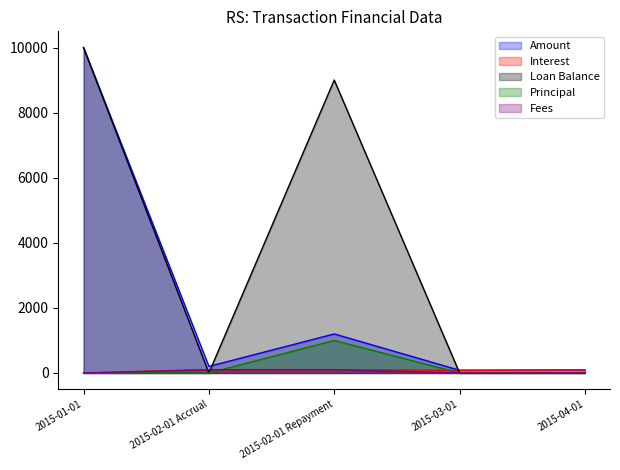

Rank the series at 2015-02-01 Repayment from lowest to highest value.

Fees, Interest, Principal, Amount, Loan Balance